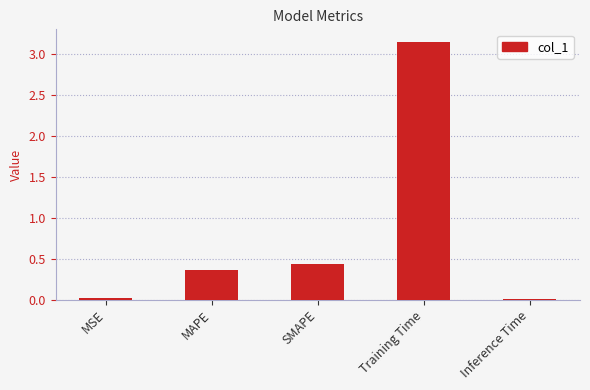

The chart shows a value of 5.1 at Training Time. True or false?

False